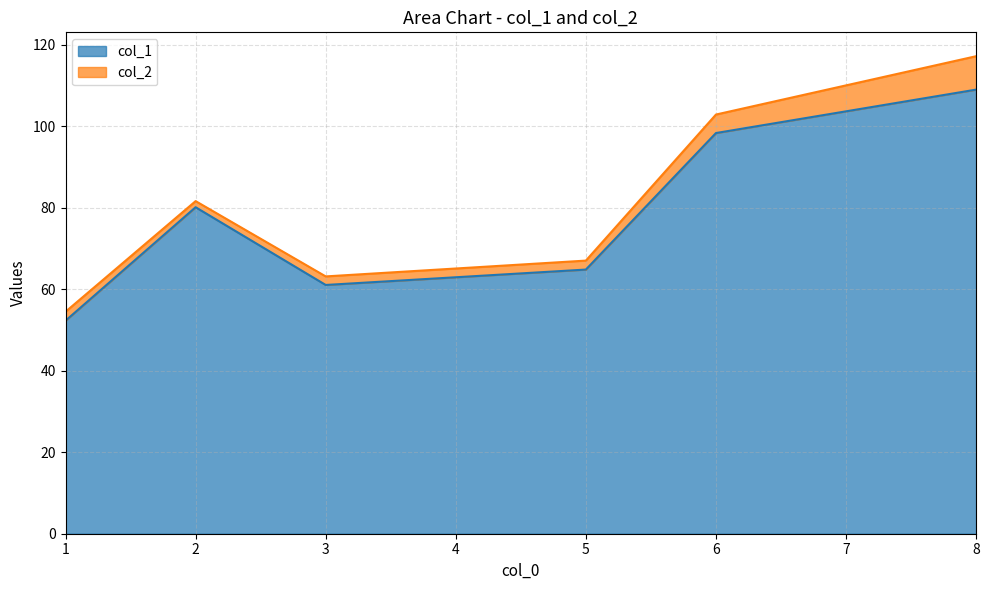

What position from the left is 1?

1